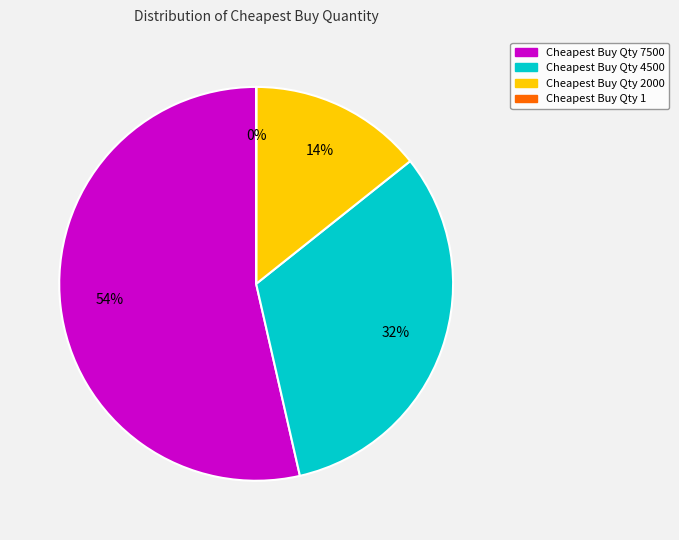

Is there a majority slice in this chart?

Yes